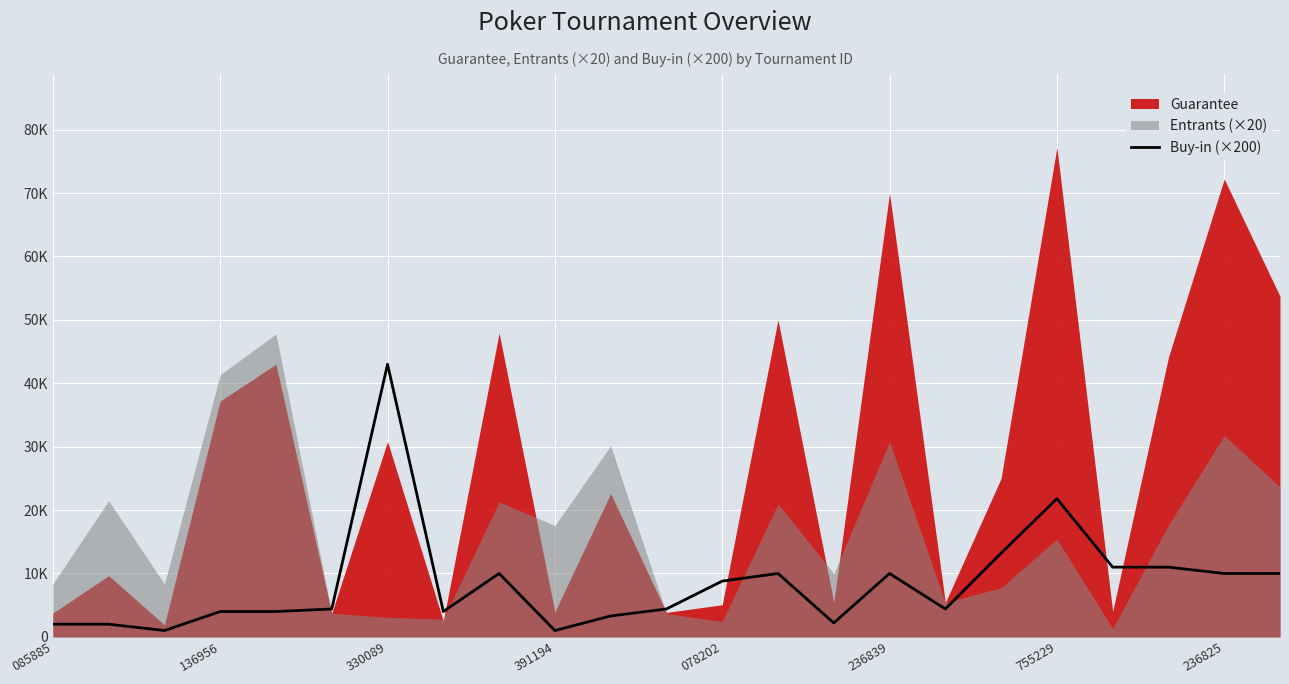

True or false: there are more than 0 points higher than both neighbors.

True